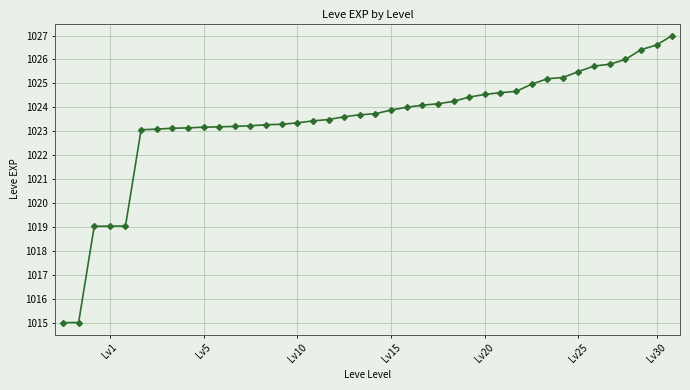

What is the value of the 22nd point from the left?

1023.9